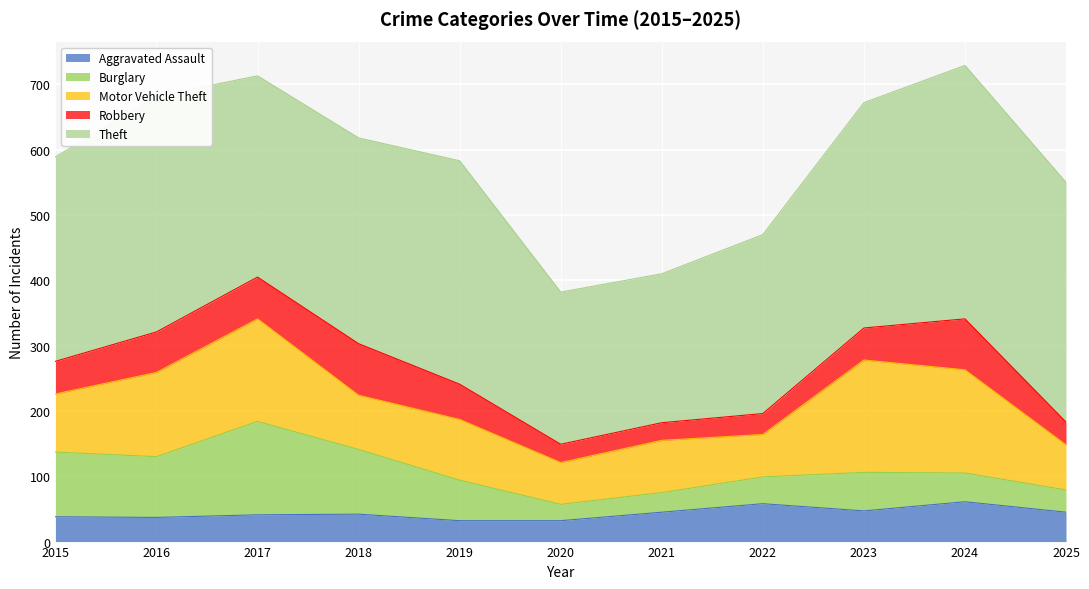

True or false: Aggravated Assault and Motor Vehicle Theft intersect in this chart.

False